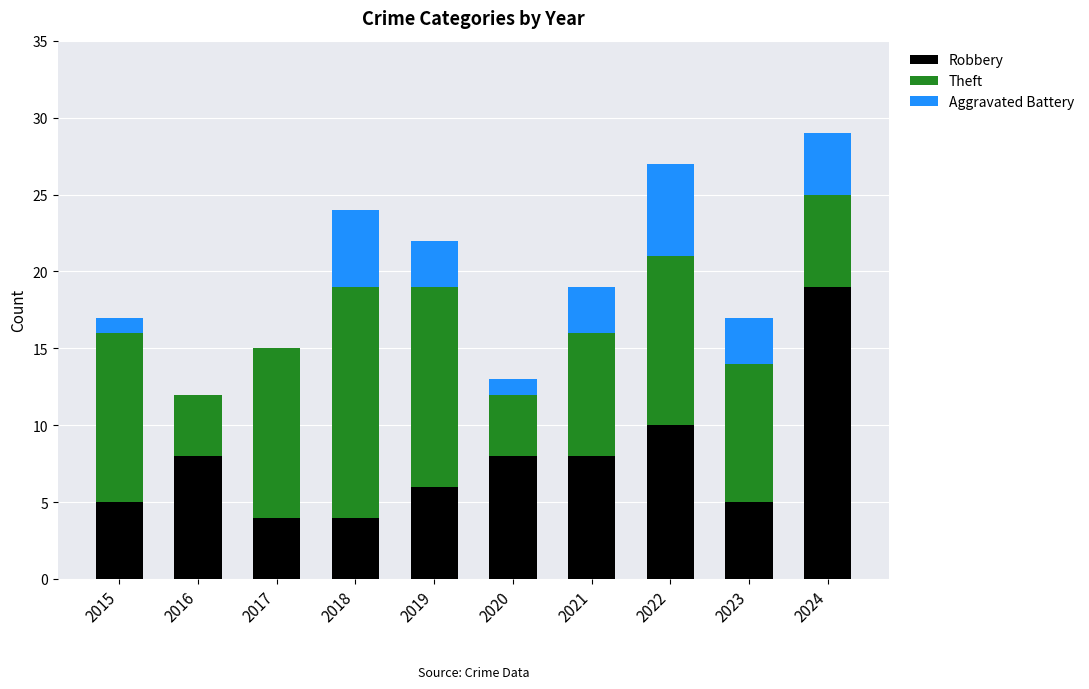

What is the maximum value for Robbery?

19